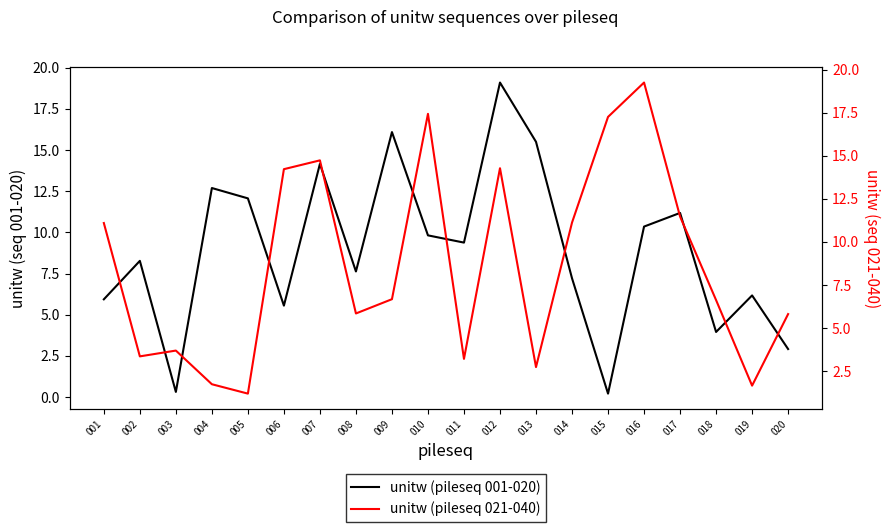

What is the sum of the unitw (pileseq 021-040) values at 019 and 008?

7.5